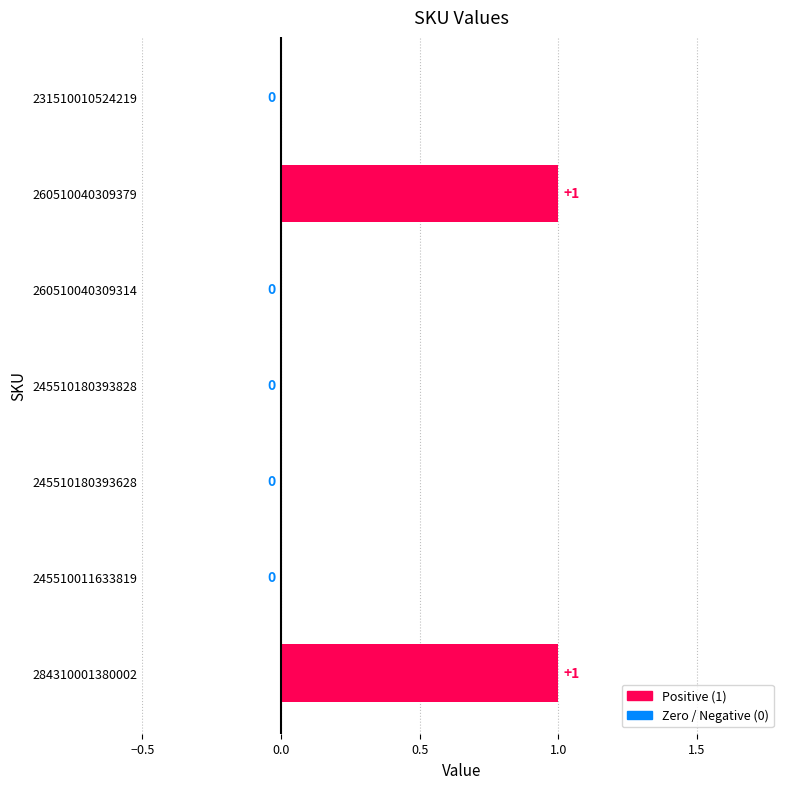

The chart shows a value of 0 at 245510180393828. True or false?

True